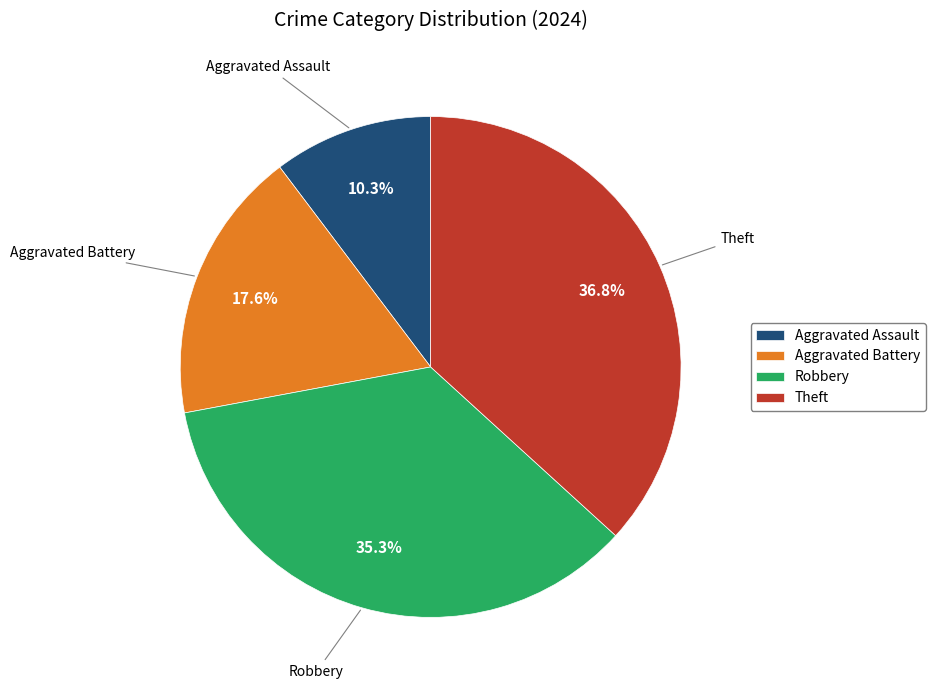

Is it true that Aggravated Assault is 20% of the pie?

False